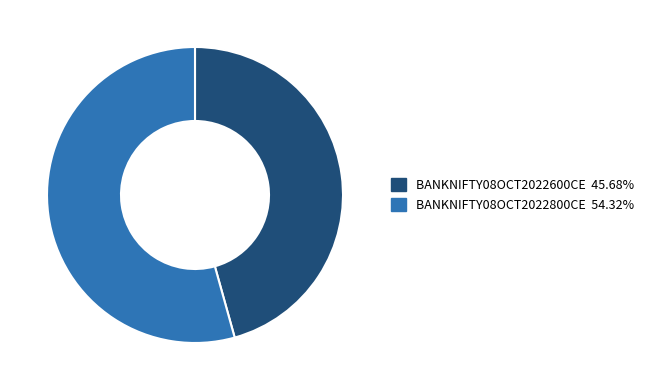

Which slice is the smallest?

BANKNIFTY08OCT2022600CE